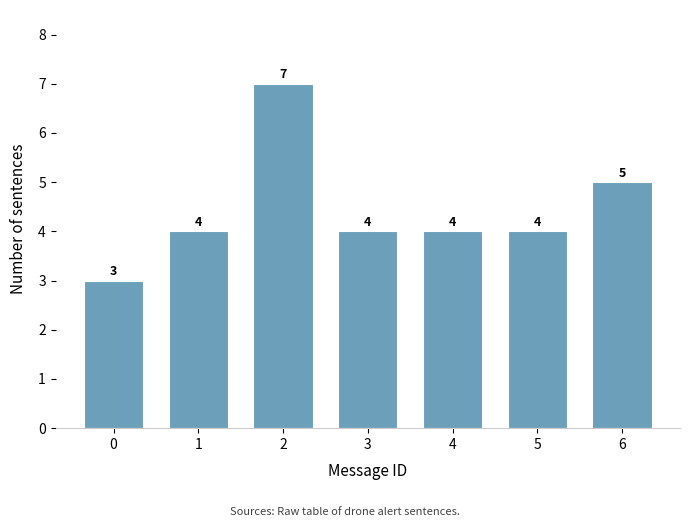

Reading left to right, transcribe all the data shown in this chart.

3	4	7	4	4	4	5